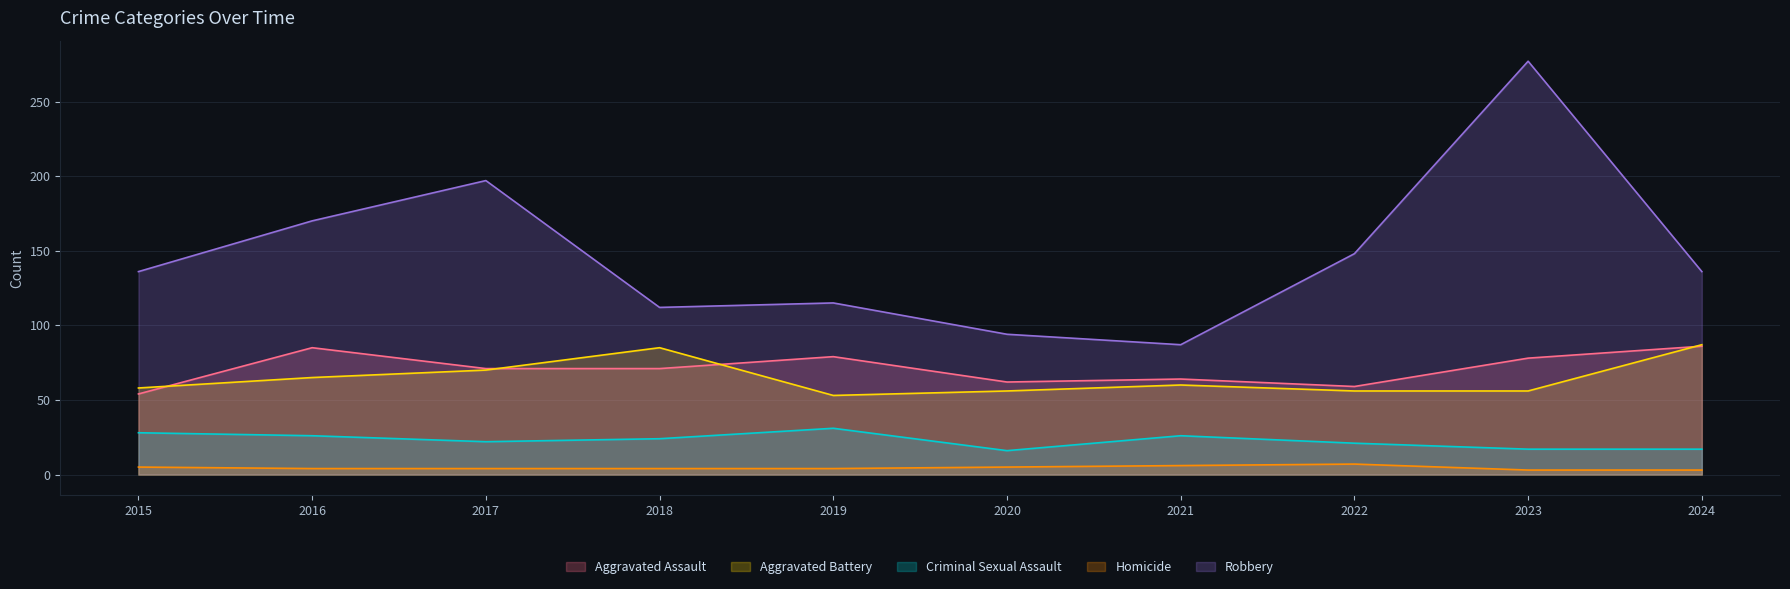

List the labels in order of Aggravated Assault value, largest first.

2024, 2016, 2019, 2023, 2017, 2018, 2021, 2020, 2022, 2015